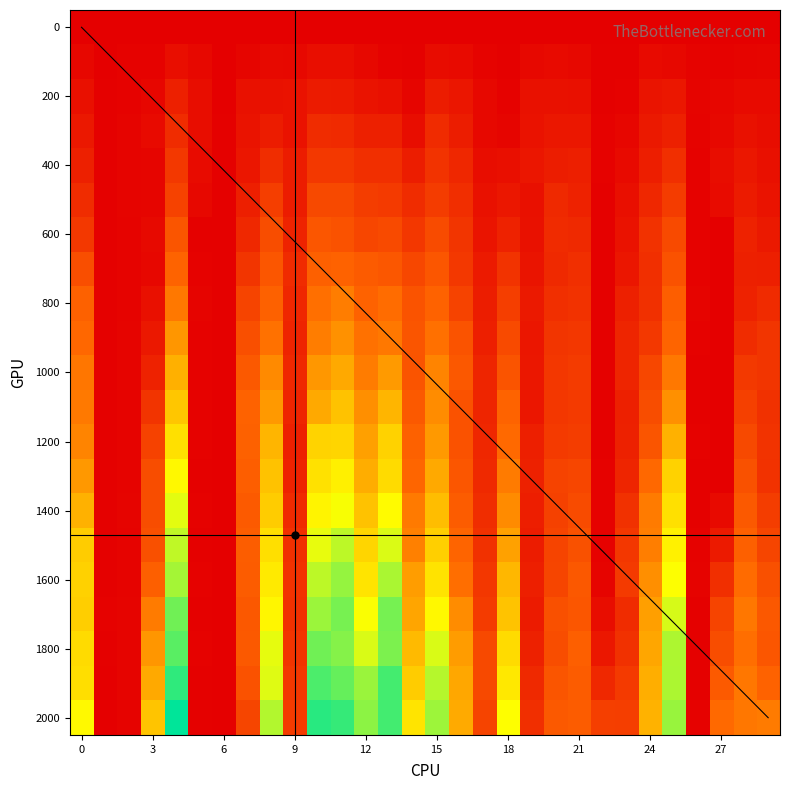

What is the sum of all 1600 values?

10500.8